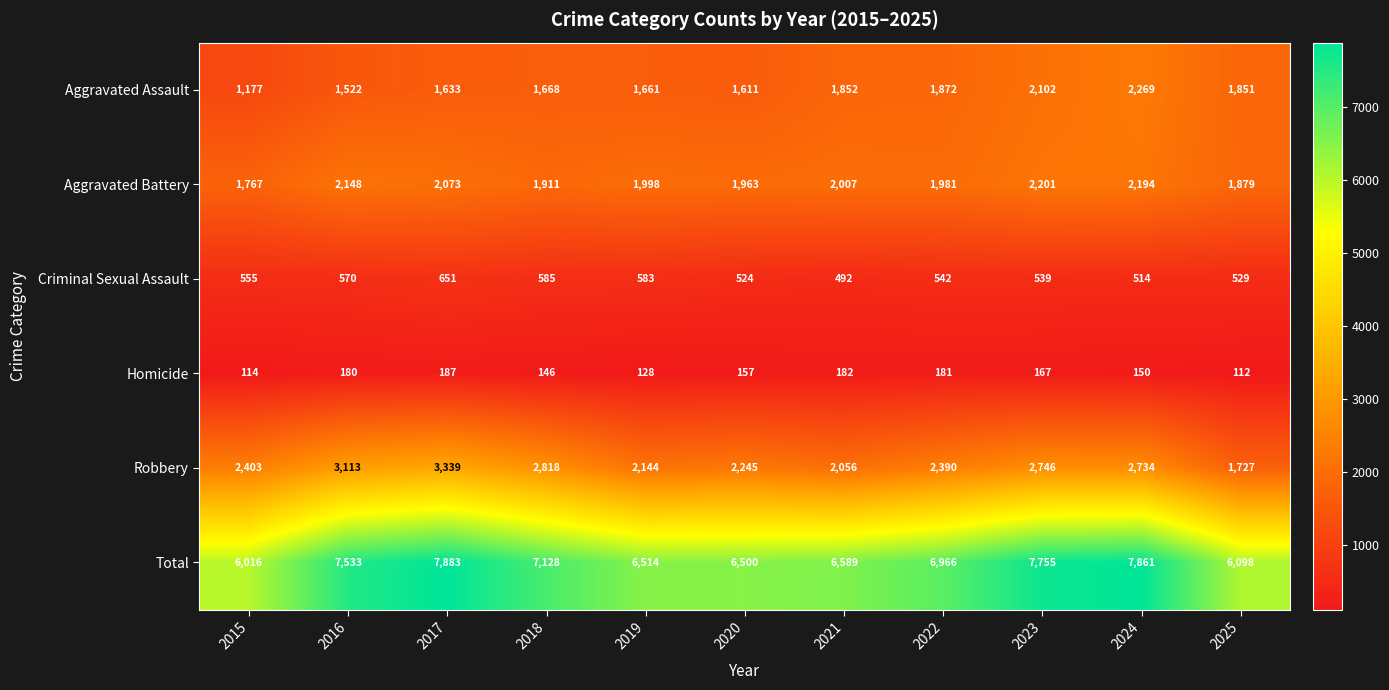

The value of Aggravated Battery at 2022 is 1981. True or false?

True